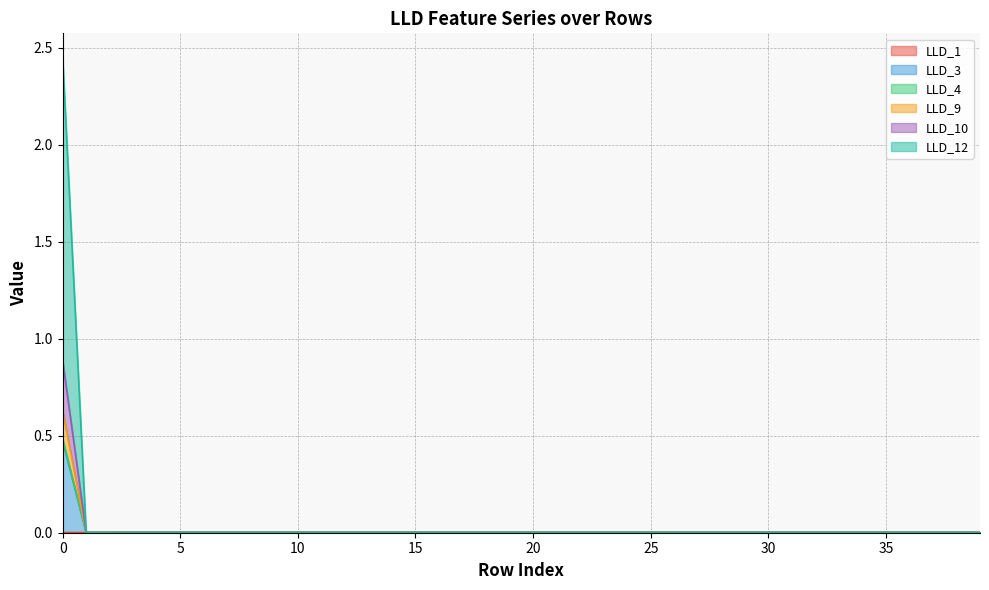

True or false: LLD_1 and LLD_4 cross at least once.

False